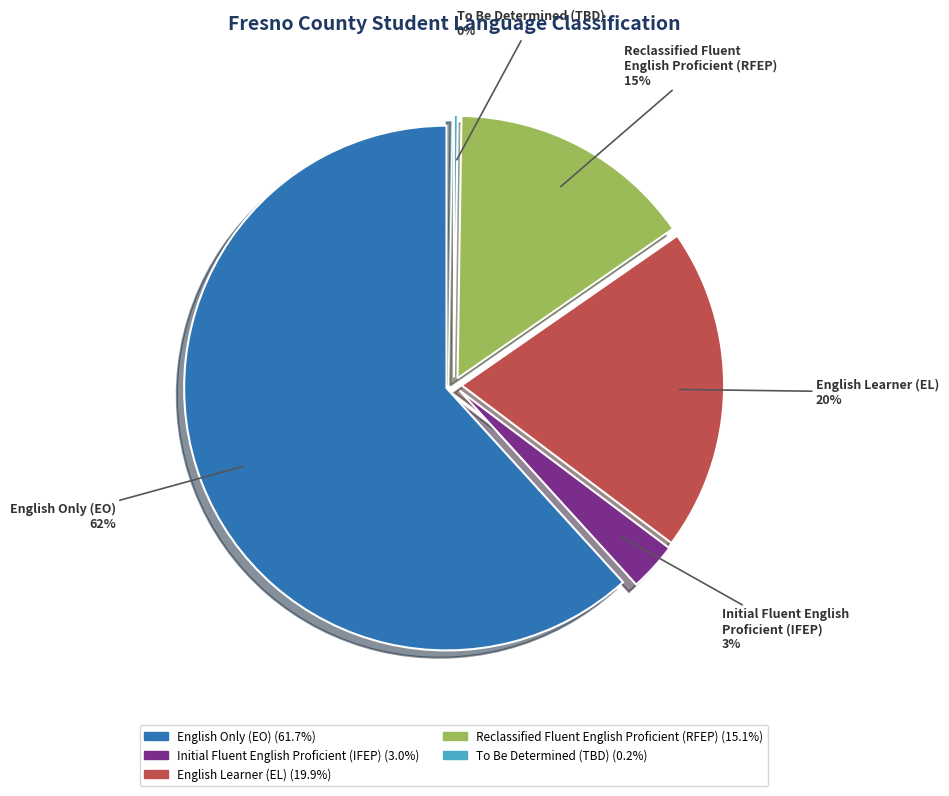

What is the majority slice?

English Only (EO)